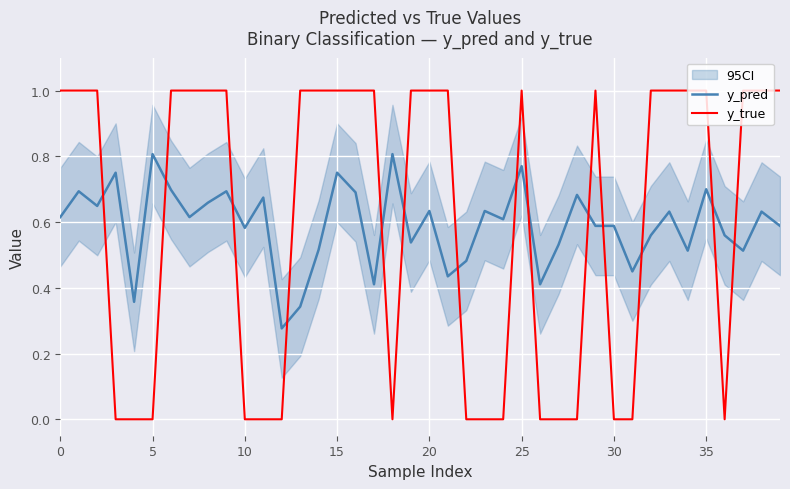

What is the maximum value shown in the chart?

1.0